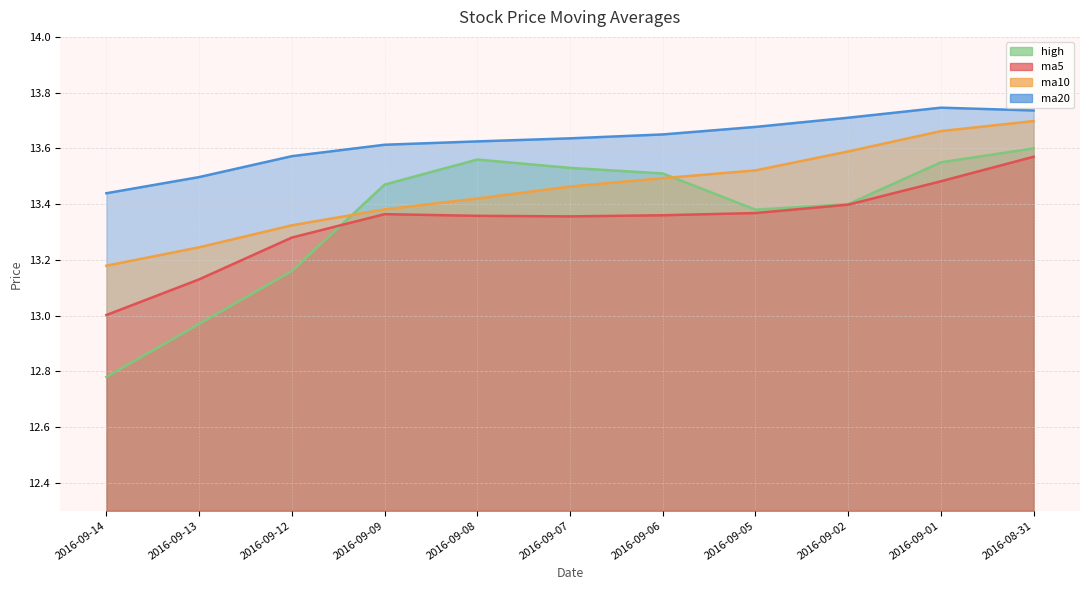

The value of high at 2016-09-07 is 13.5. True or false?

True